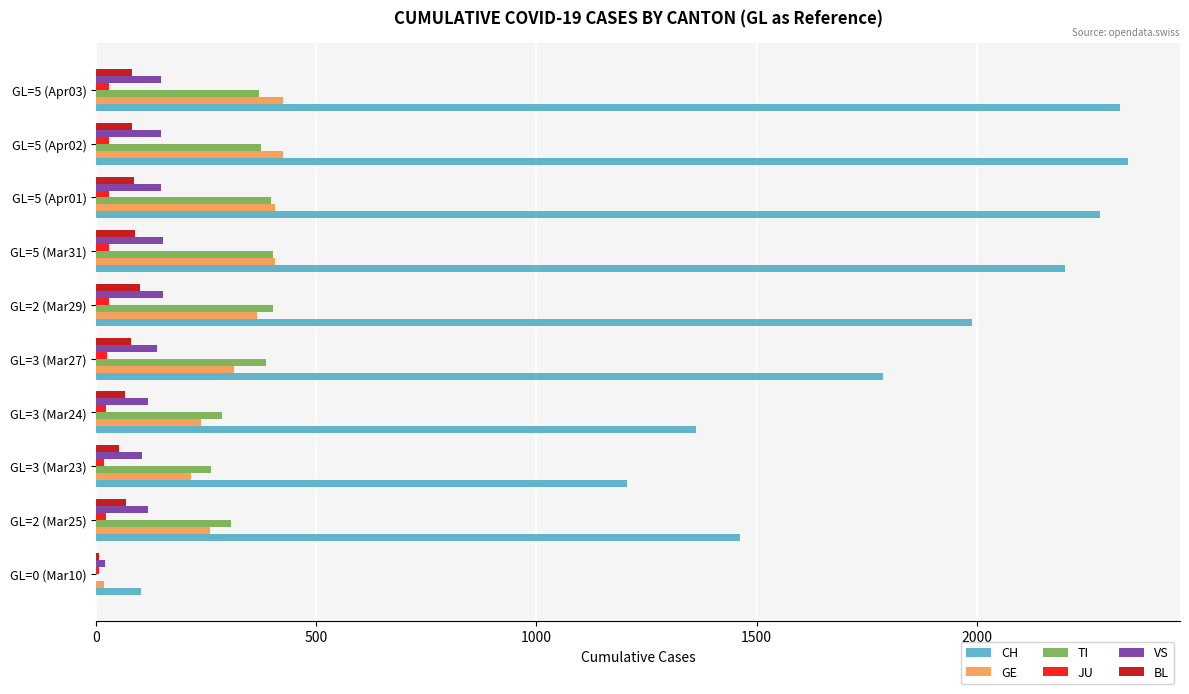

What is the sum of all GE values?

3065